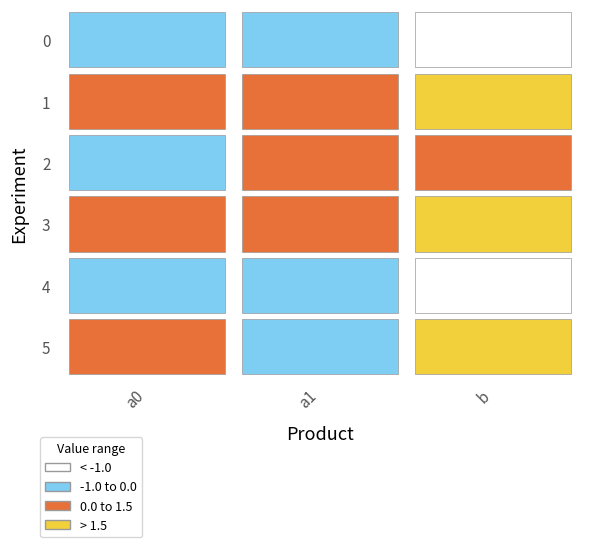

Reading right to left, list all the values displayed in this chart.

0: 2=-1.1	1=-0.0	0=-0.0
1: 2=3.6	1=0.0	0=0.0
2: 2=0.5	1=0.0	0=-0.0
3: 2=3.1	1=0.0	0=0.0
4: 2=-1.6	1=-0.0	0=-0.0
5: 2=1.5	1=-0.0	0=0.0